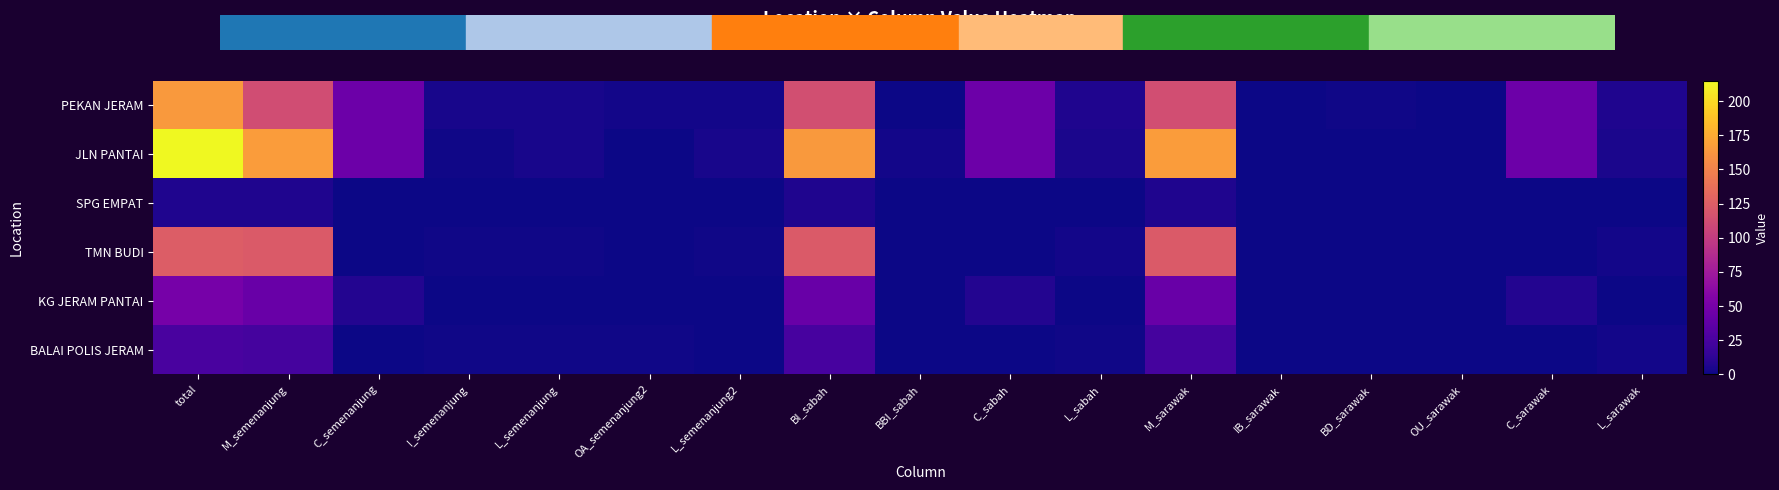

Rank the series by their maximum value, from highest to lowest.

JLN PANTAI, PEKAN JERAM, TMN BUDI, KG JERAM PANTAI, BALAI POLIS JERAM, SPG EMPAT